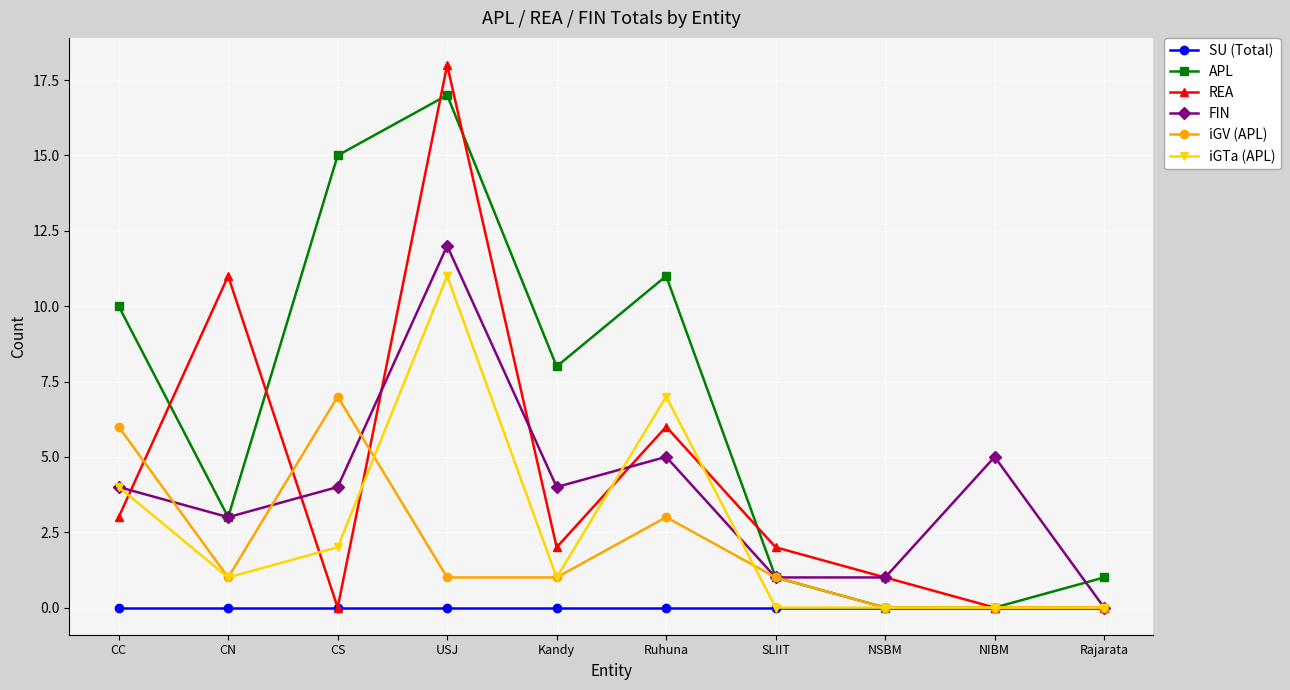

How many distinct data groups are displayed?

6